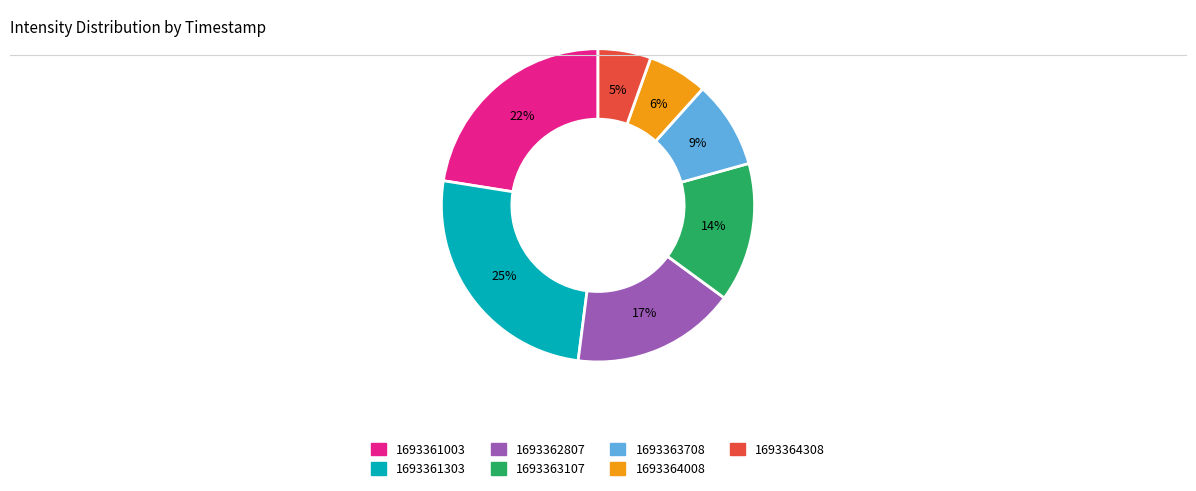

Is it true that 1693363107 is 22% of the pie?

False